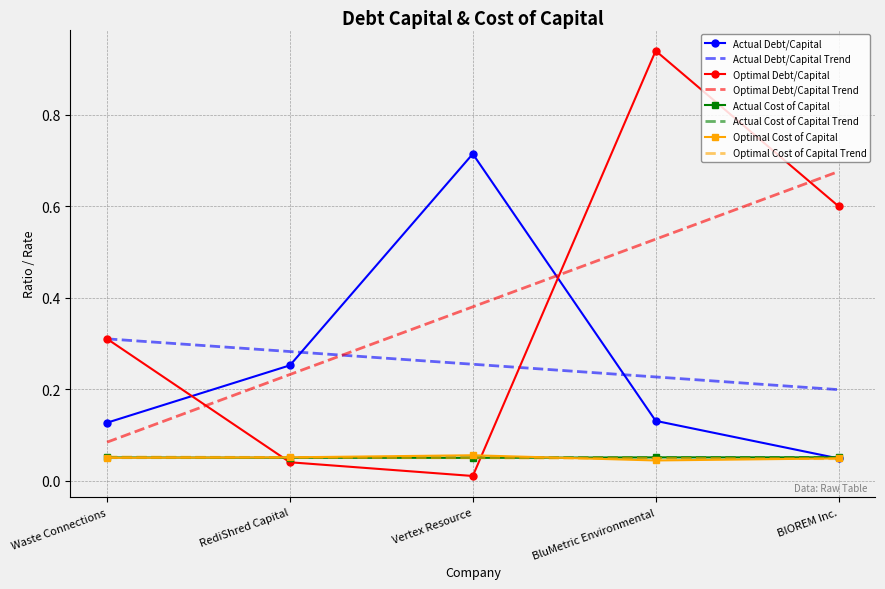

Between Waste Connections and RediShred Capital, which series saw the biggest shift?

Optimal Debt/Capital